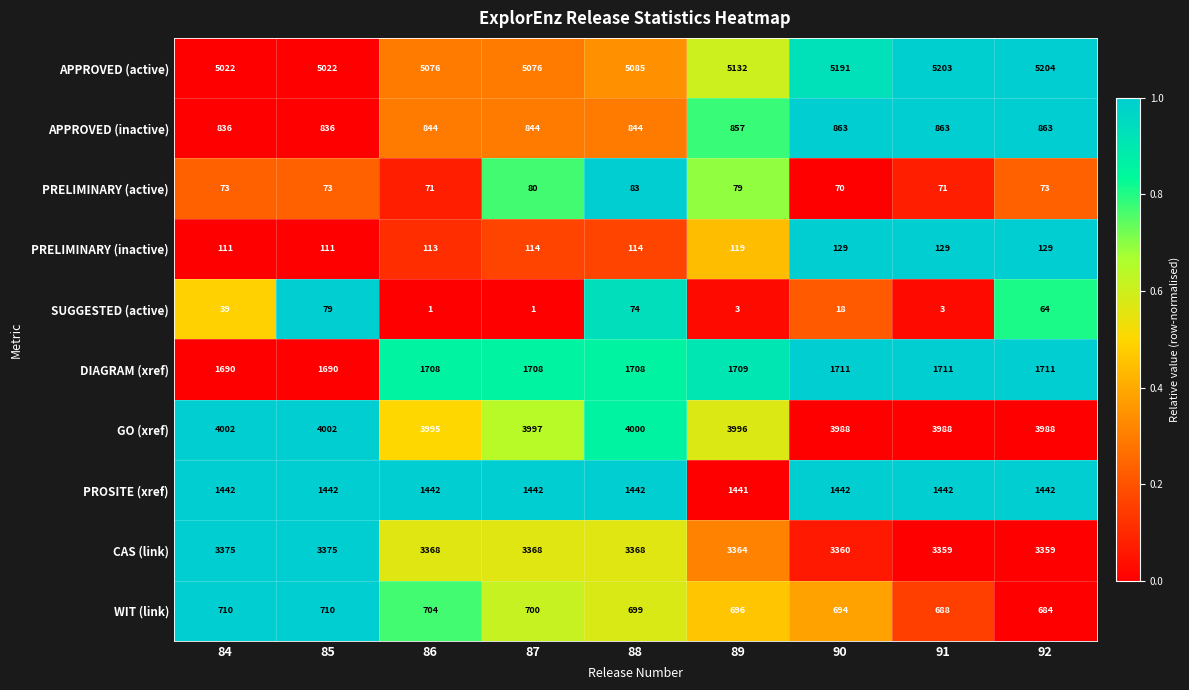

Is the value of PRELIMINARY (inactive) at 84 greater than the value of DIAGRAM (xref) at 84?

No